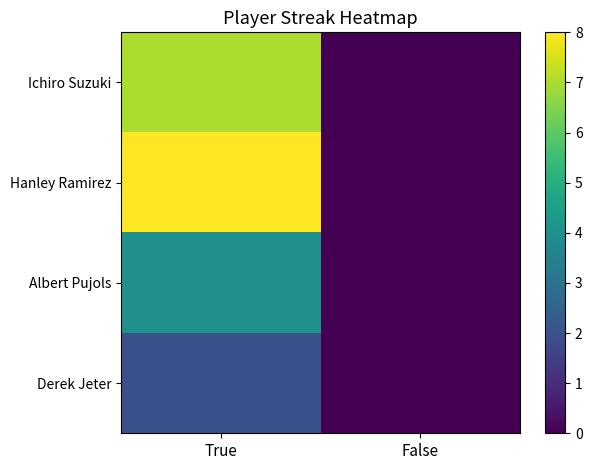

At which category is the sum across all series the highest?

True